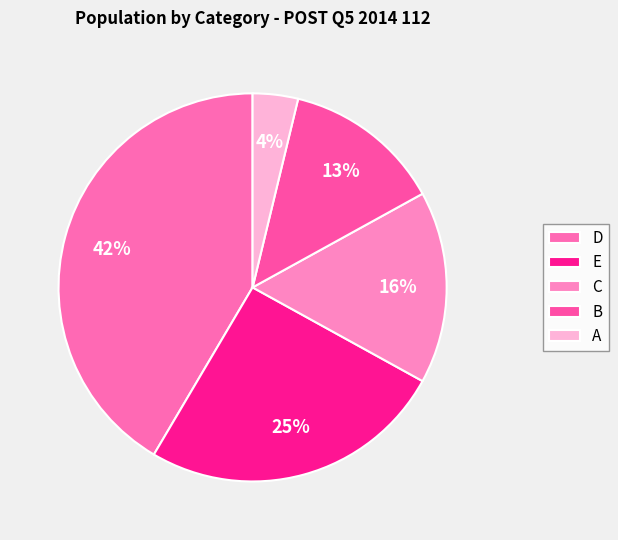

Is it true that D is 42% of the pie?

True